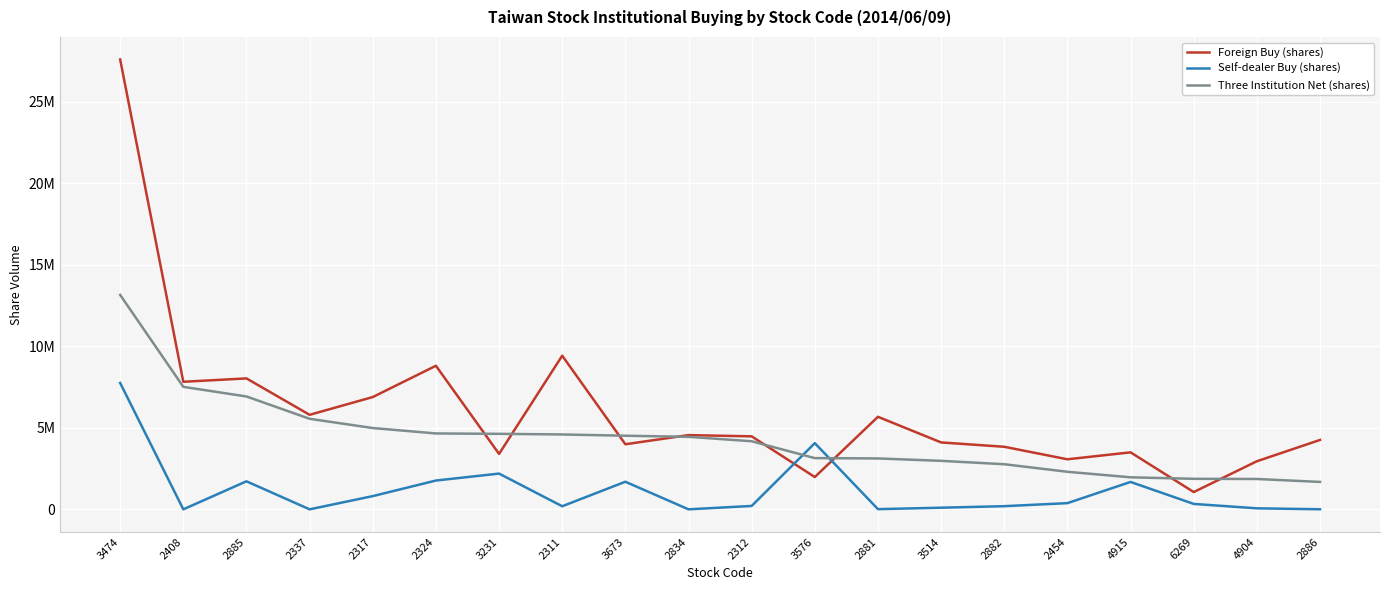

What are all the series names shown in the legend?

Foreign Buy (shares), Self-dealer Buy (shares), Three Institution Net (shares)